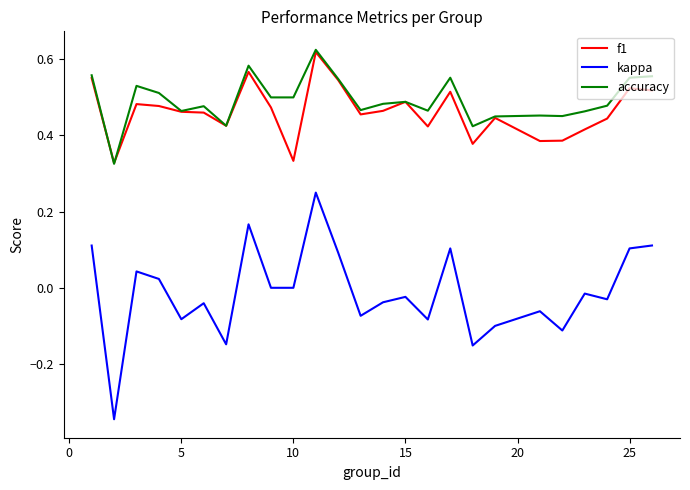

True or false: kappa and accuracy cross at least once.

False